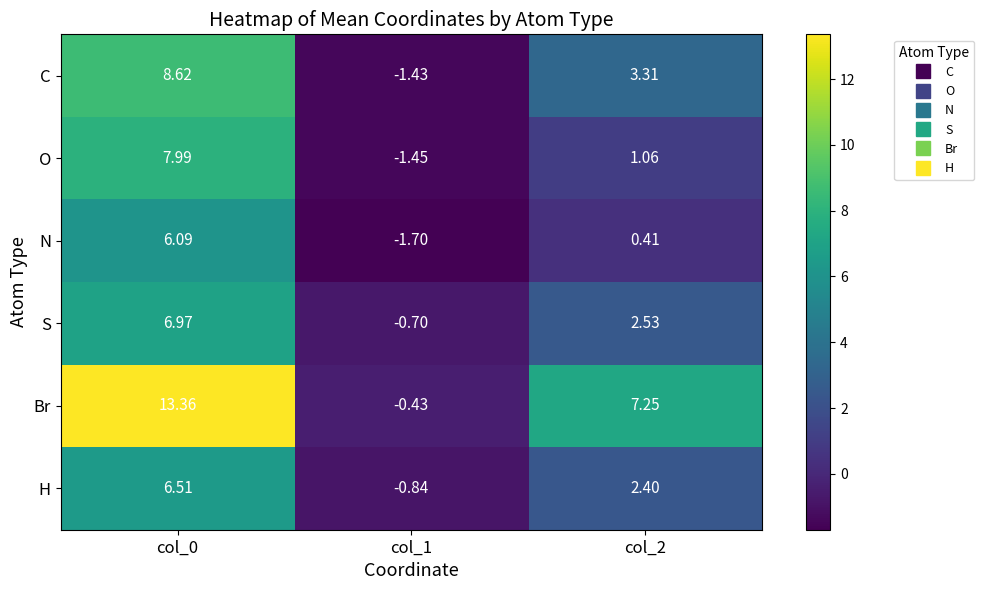

Which series has the widest spread of values?

Br